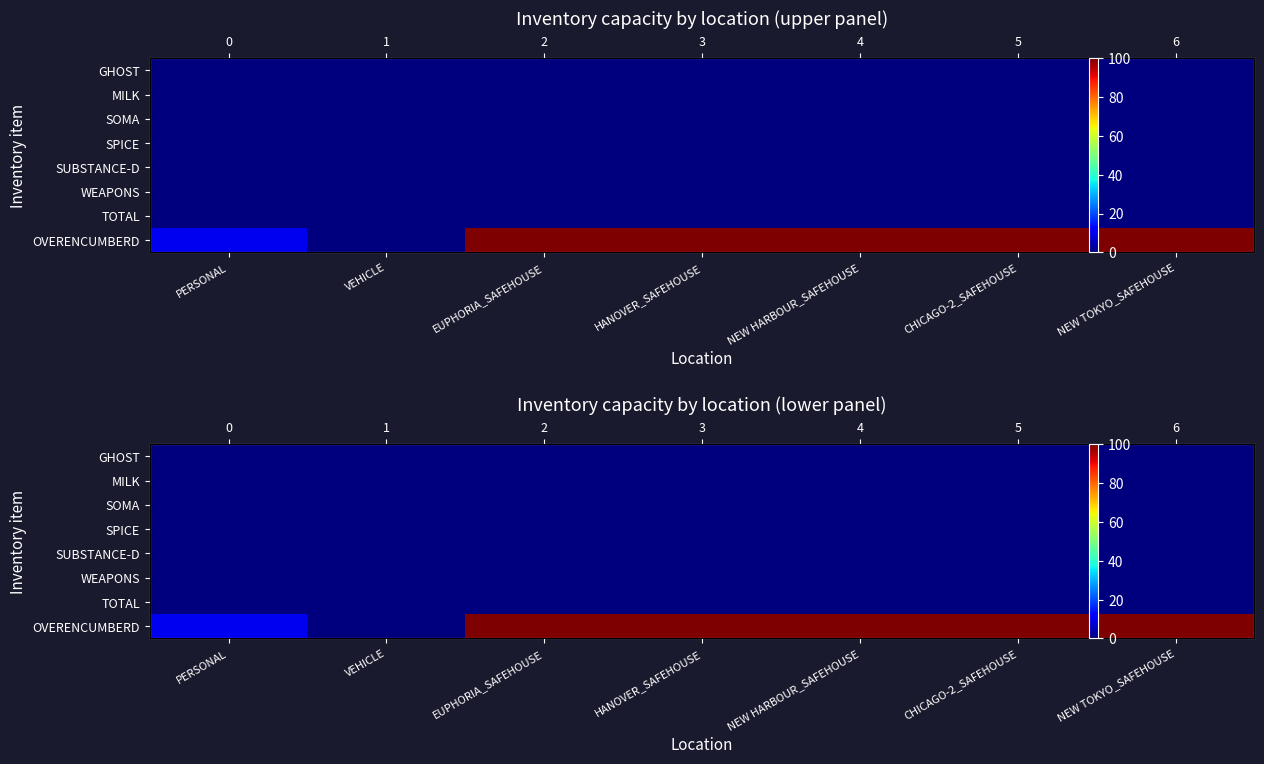

Which series has the largest range (max minus min)?

OVERENCUMBERD